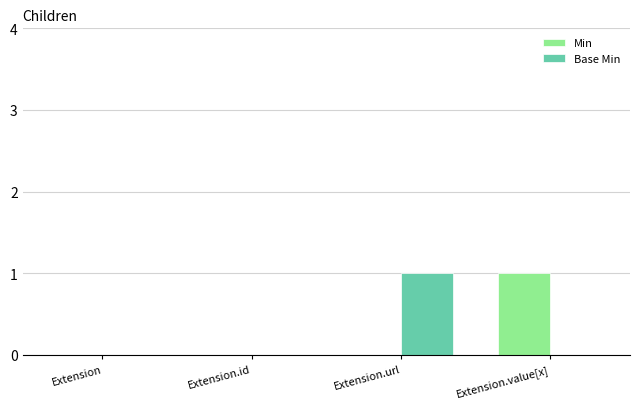

What is the difference between the Min values at Extension.url and Extension.value[x]?

1